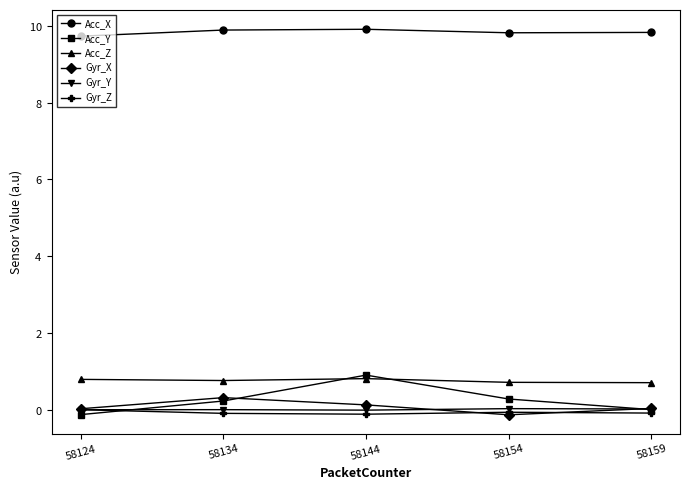

Is this an area chart (filled region under the line)?

No